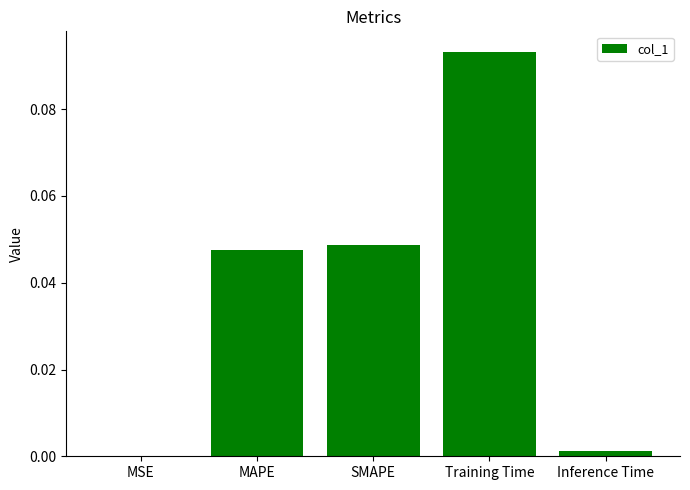

Which has a higher value, Training Time or MAPE?

Training Time